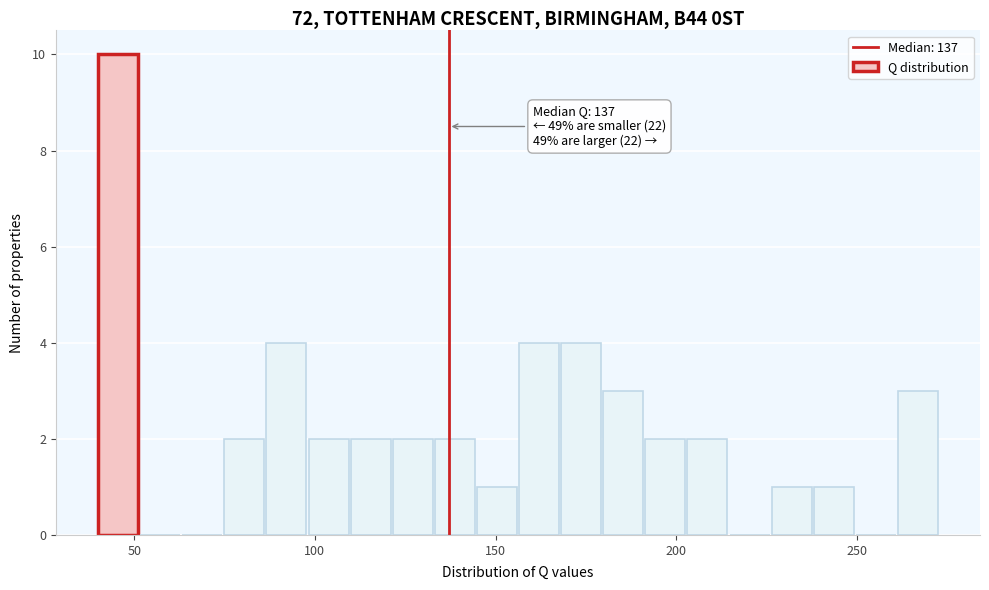

Around what value on the x-axis is the tallest bar? Give the approximate position of its centre, as read against the axis.

45